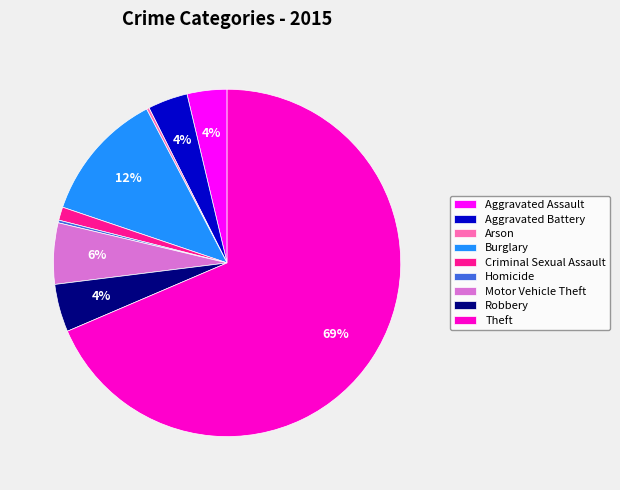

Between Robbery and Motor Vehicle Theft, which is larger?

Motor Vehicle Theft